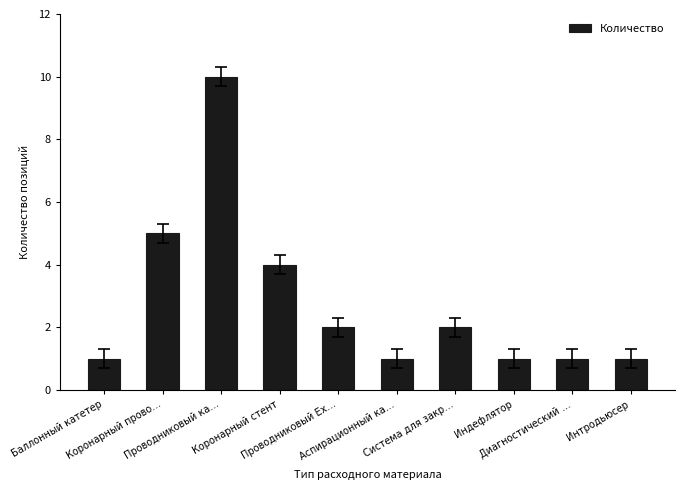

What is the value of the 6th bar from the left?

1